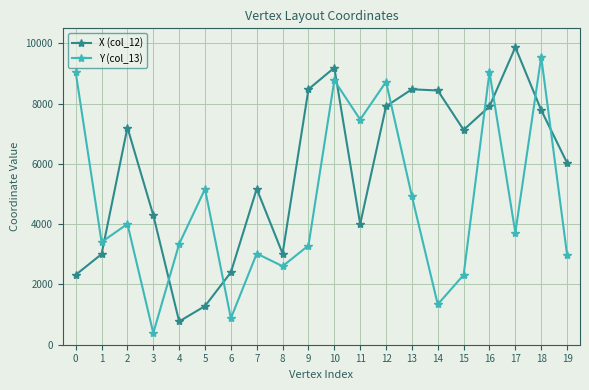

Is it true that X (col_12) equals 1506.4 at 11?

False